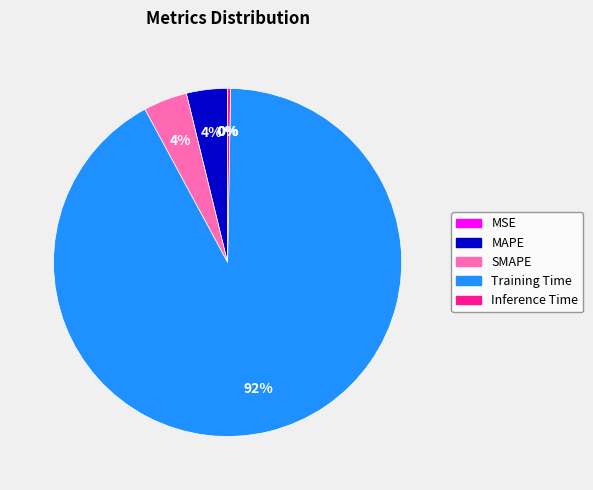

Which slice represents more than half of the pie?

Training Time